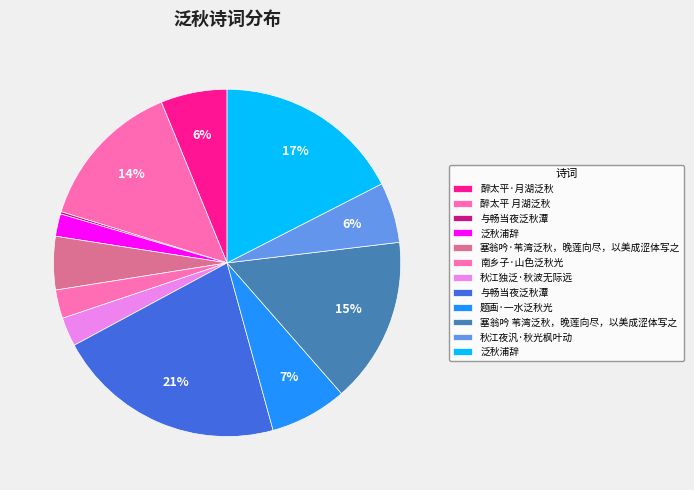

Count the number of slices in the pie.

12